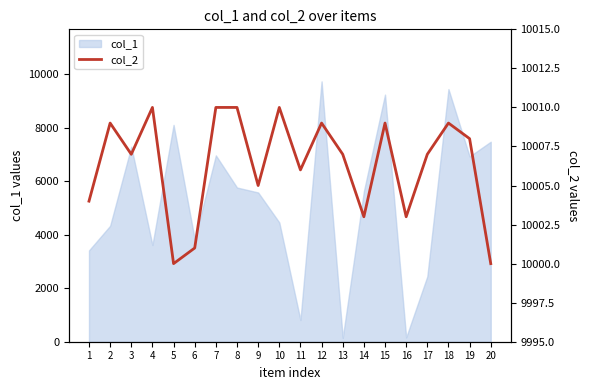

List the labels in order of value, smallest first.

5, 20, 6, 14, 16, 1, 9, 11, 3, 13, 17, 19, 2, 12, 15, 18, 4, 7, 8, 10